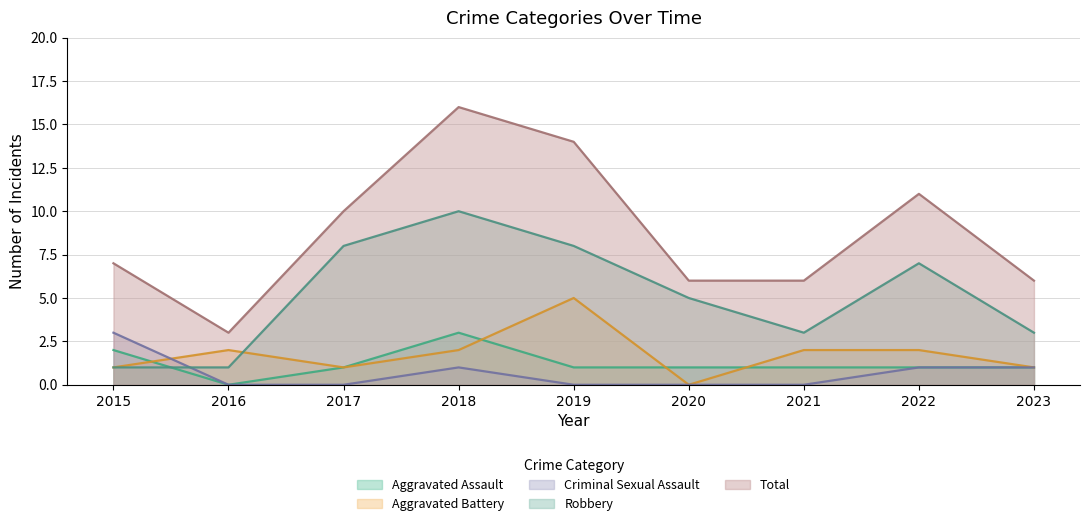

The Total series shows 2 at 2021. True or false?

False